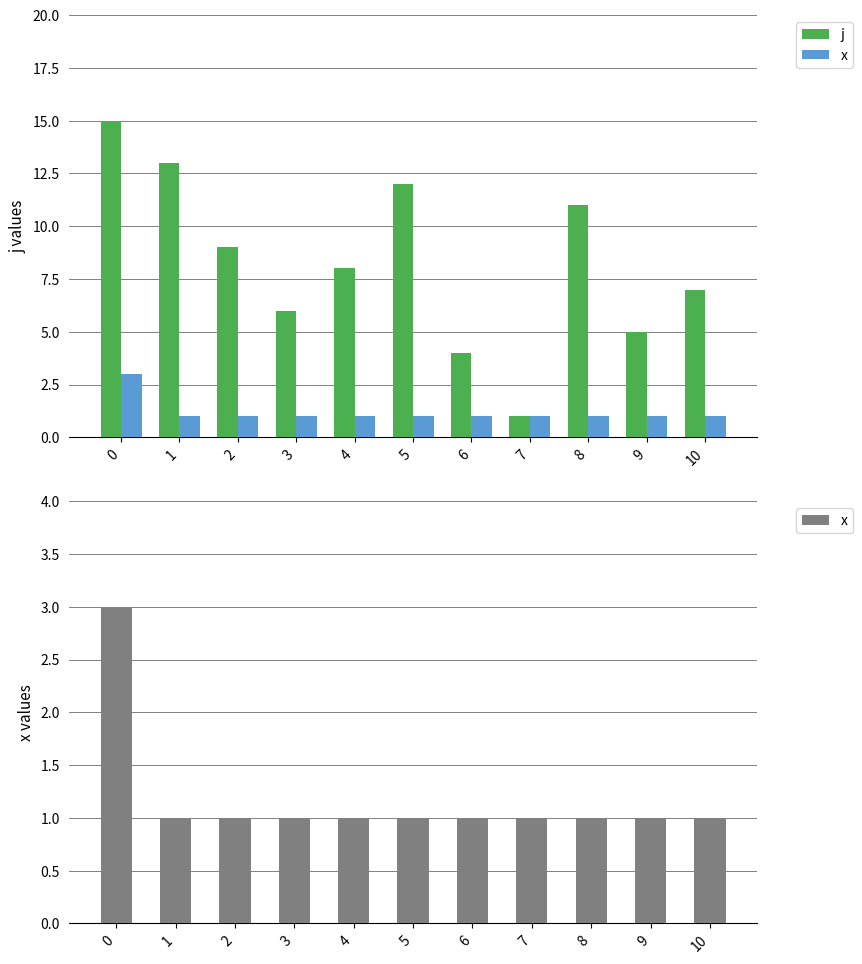

Reading left to right, list all the values displayed in this chart.

j: 15	13	9	6	8	12	4	1	11	5	7
x: 3	1	1	1	1	1	1	1	1	1	1